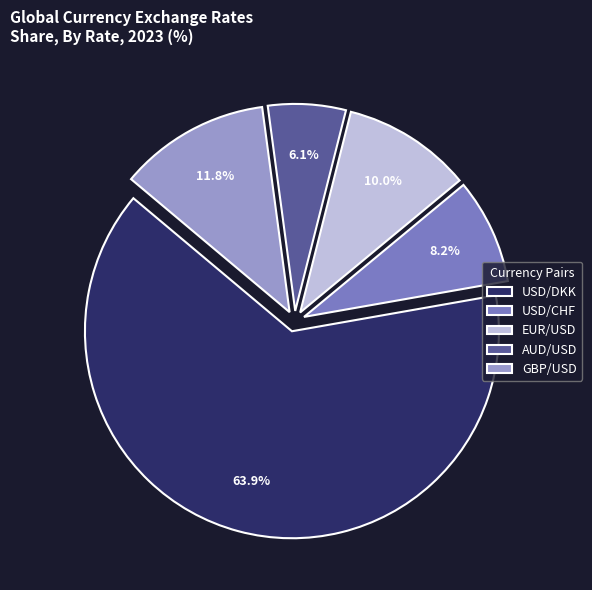

What percentage is NOT represented by USD/CHF?

91.8%